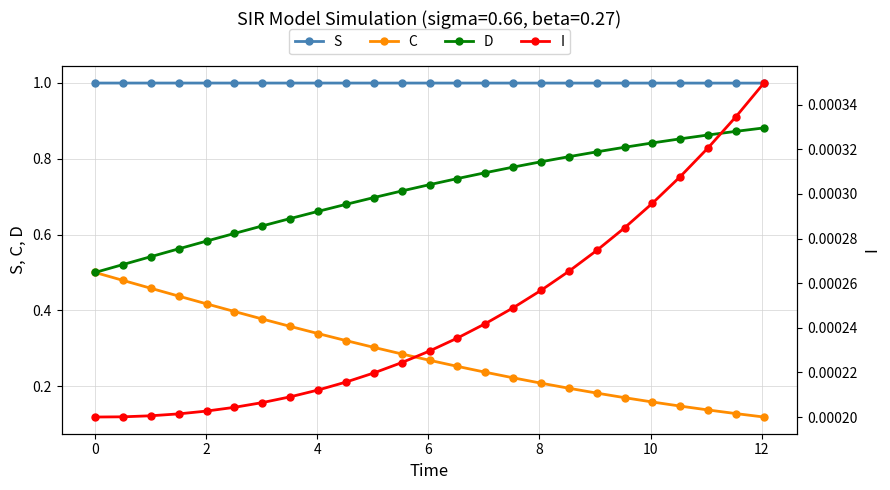

What is the minimum value for S?

1.0